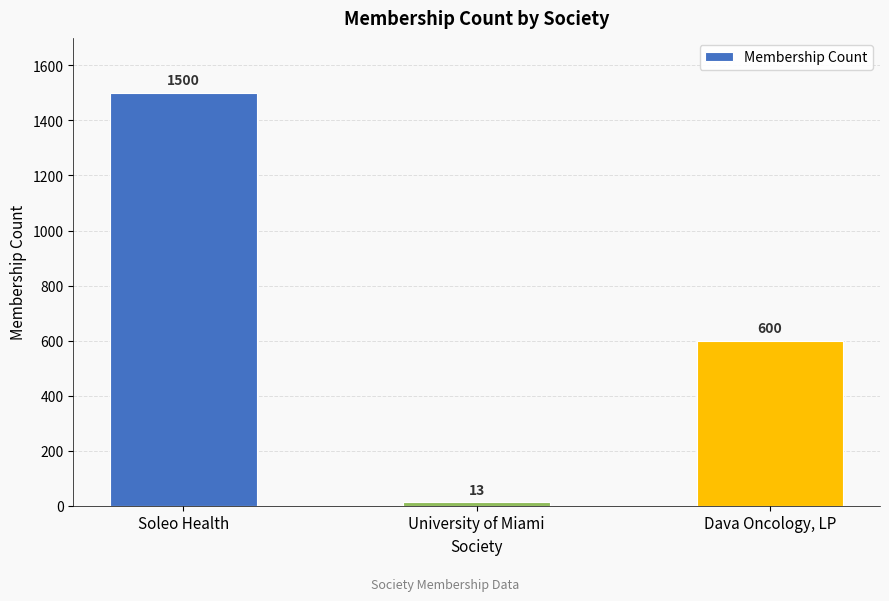

Where does the data first go above 600?

Soleo Health